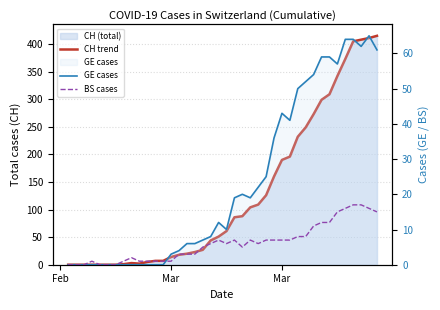

Which series has the largest total across all categories?

CH trend